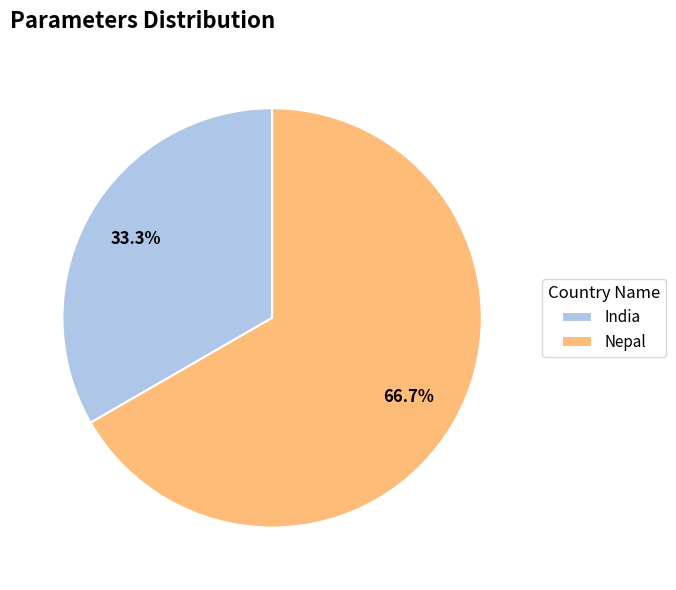

How many slices are in this pie chart?

2